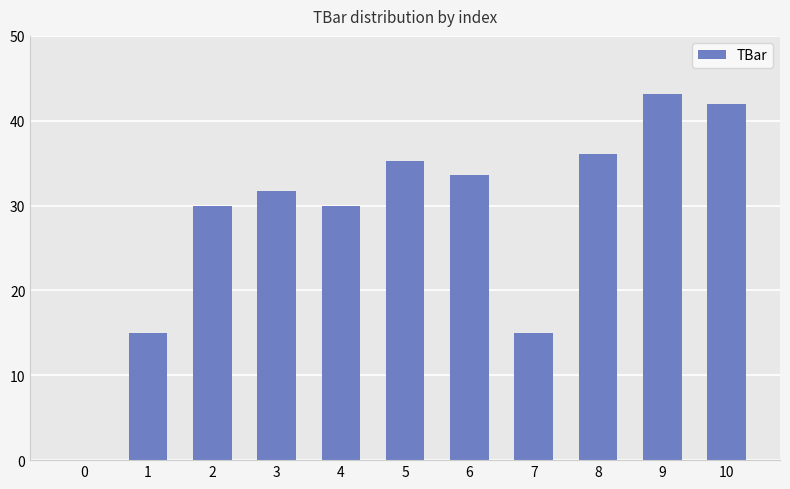

Where does the data first go above 31?

3